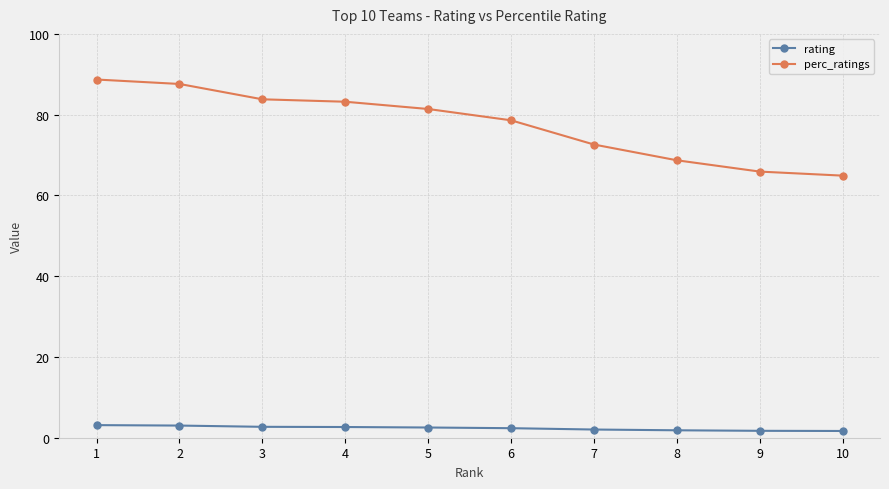

True or false: rating and perc_ratings intersect in this chart.

False